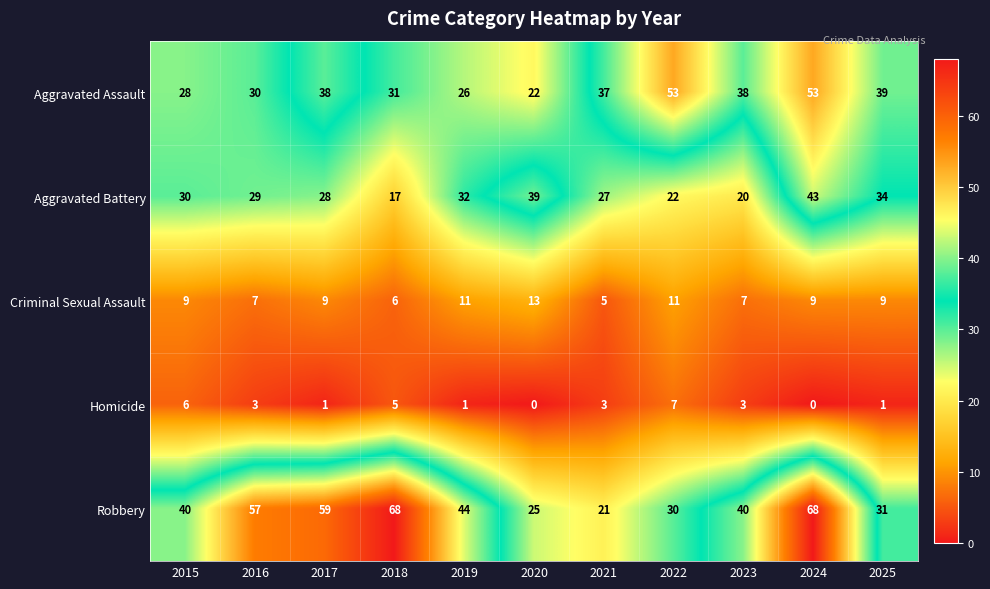

What is the average value of the Homicide series?

3